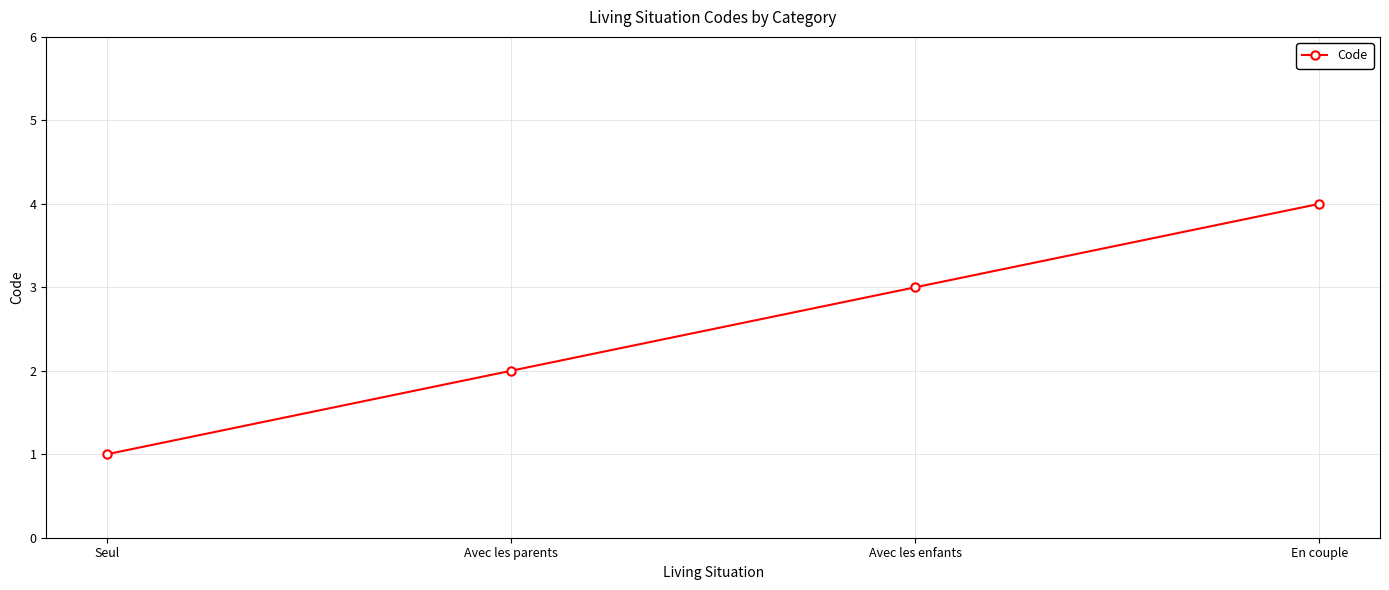

What position from the left is En couple?

4